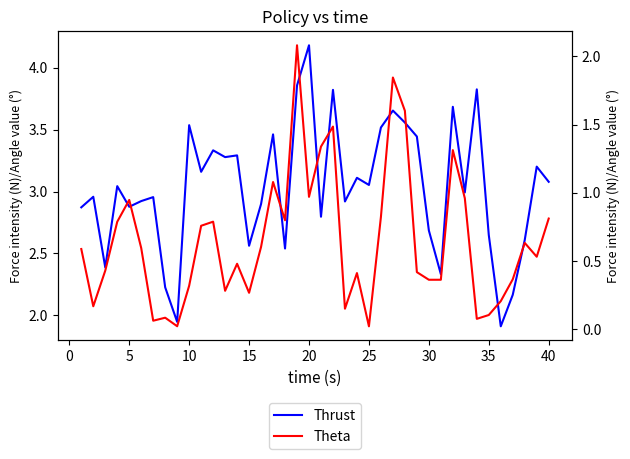

What is the greatest value displayed?

4.2